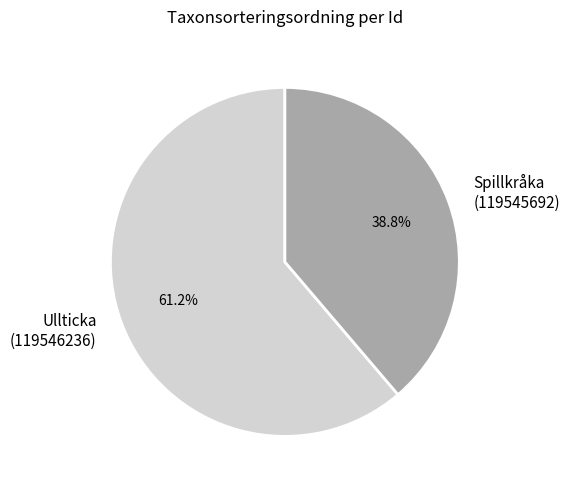

What is the ratio of the value at Spillkråka (119545692) to the value at Ullticka (119546236)?

0.6